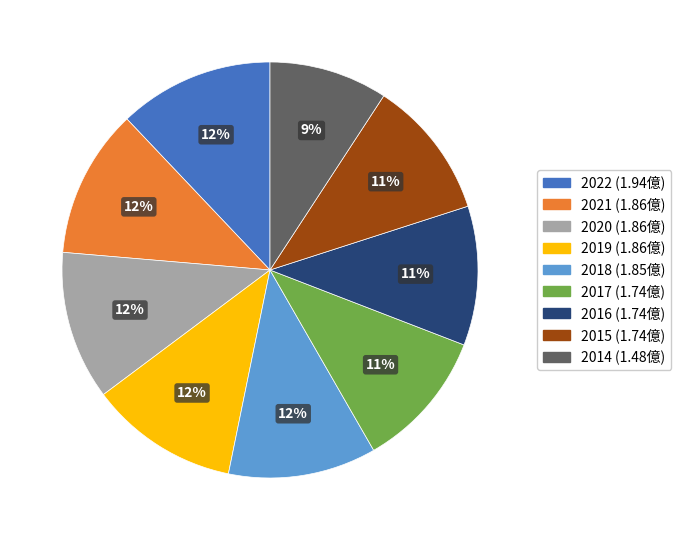

What is the smallest slice in the pie chart?

2014